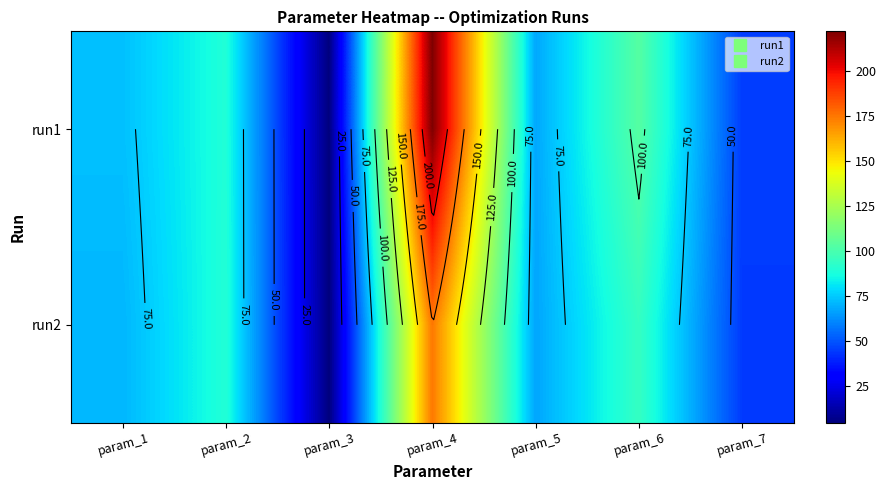

Rank the series by their average value, from highest to lowest.

run1, run2